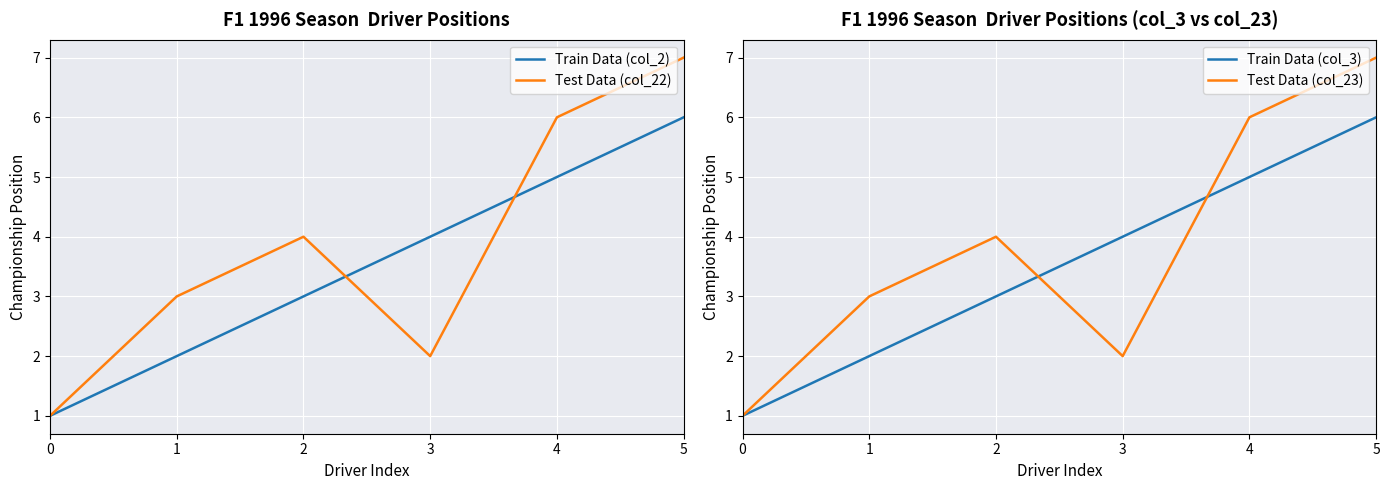

How many values in the Test Data (col_22) series are below 4?

3